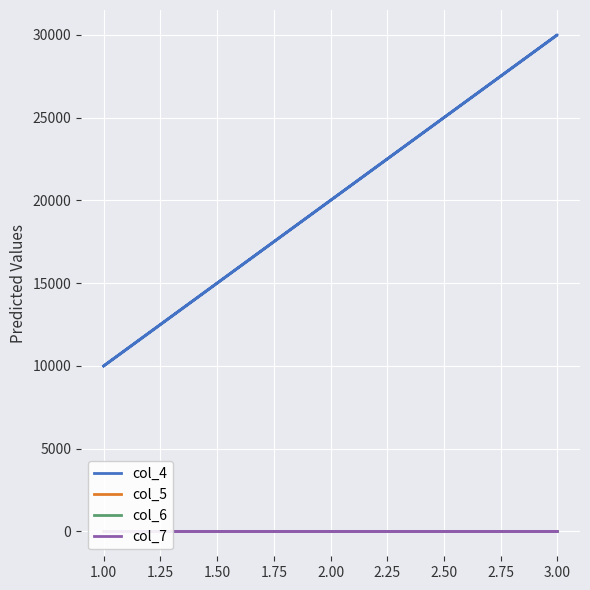

At how many categories does at least one series exceed 26286?

1